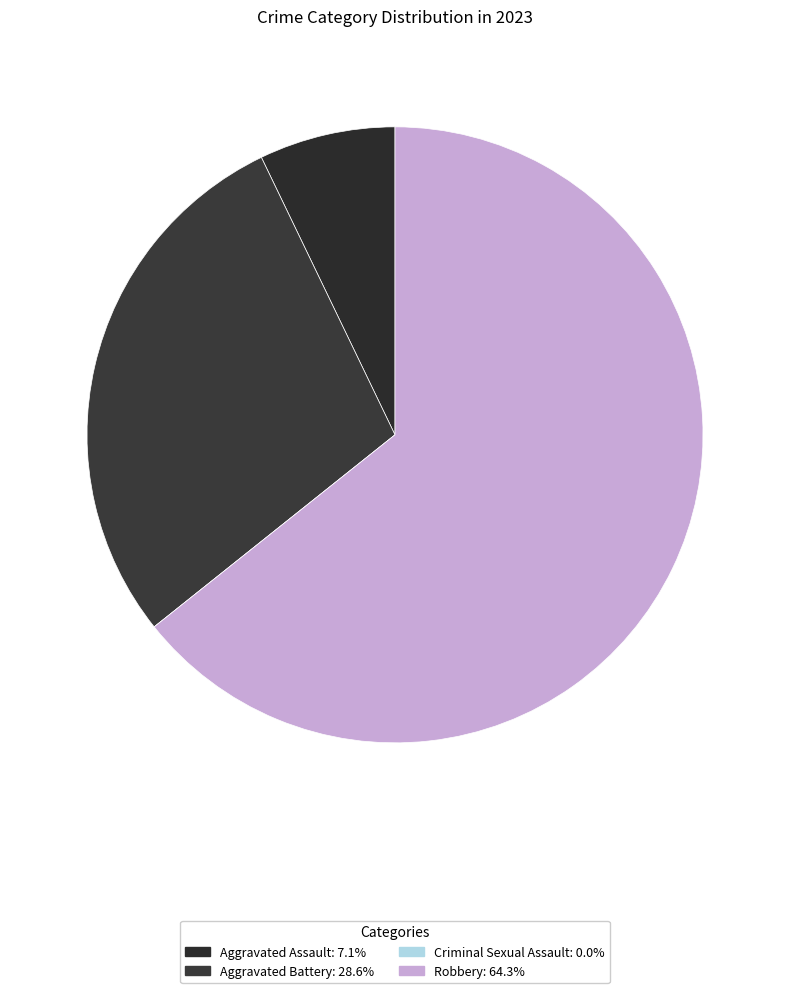

What is the largest slice in the pie chart?

Robbery